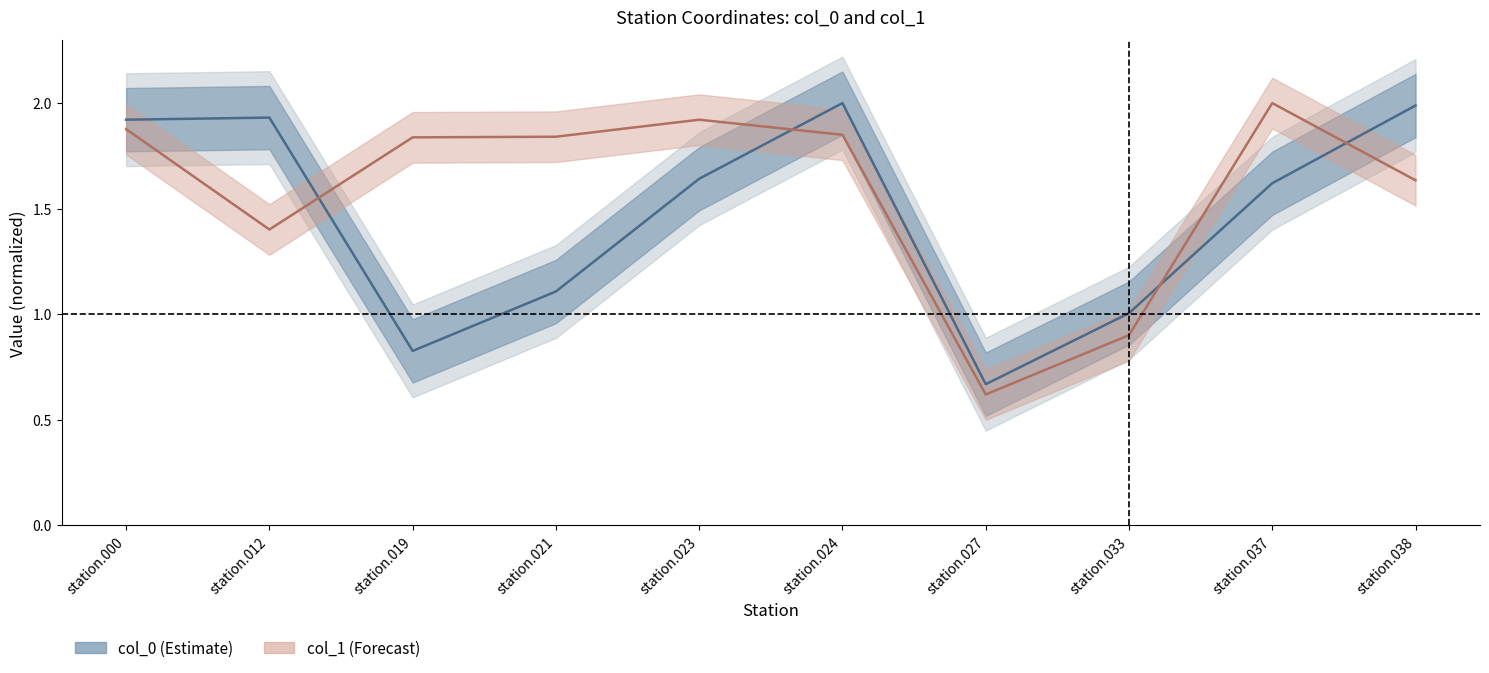

How many intersections are there between col_0 and col_1?

4